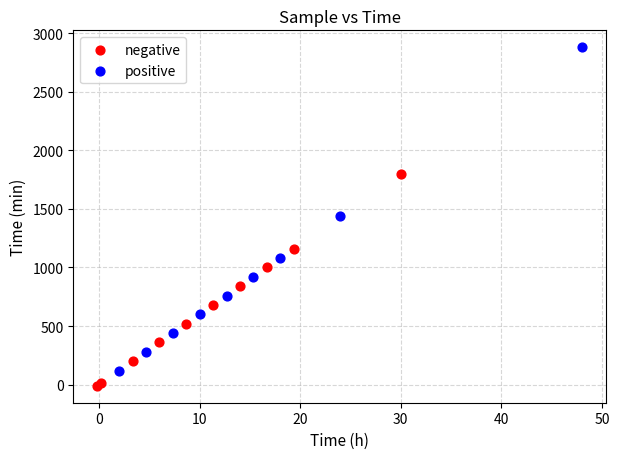

Which series contains the highest Y value?

positive